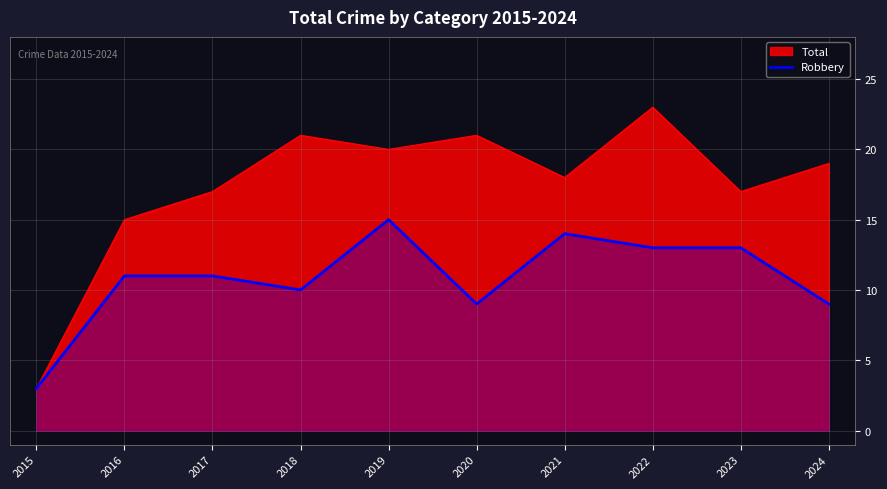

What is the spread (max minus min) of values at 2021?

4